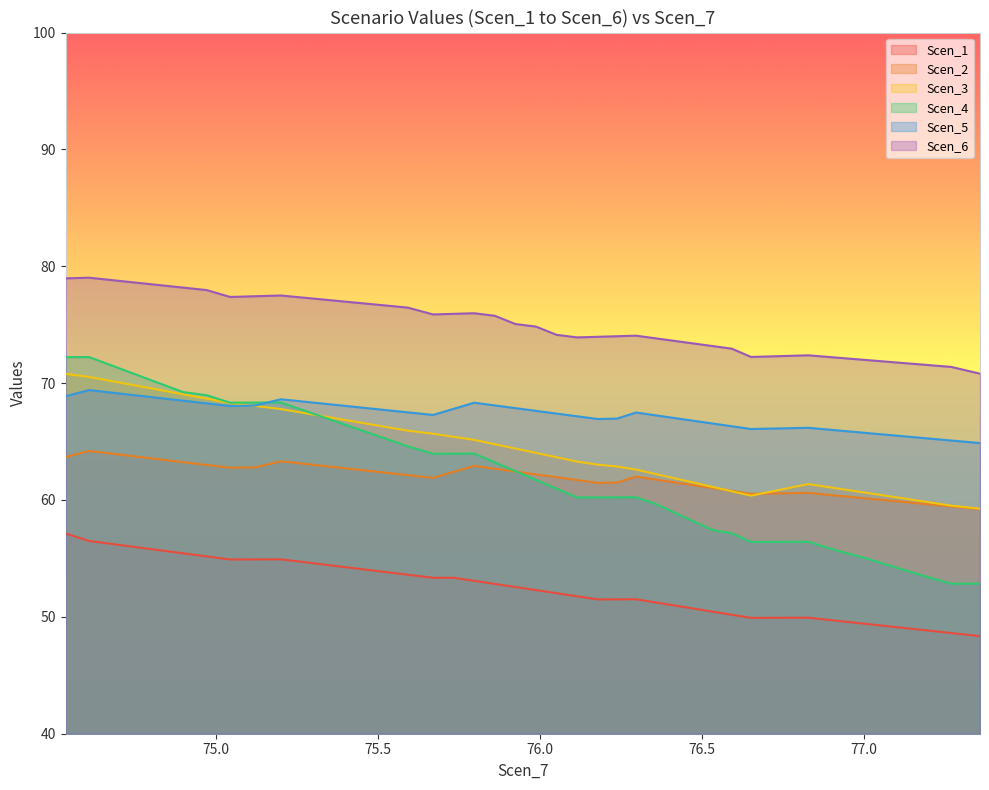

How many lines are shown in the chart?

6